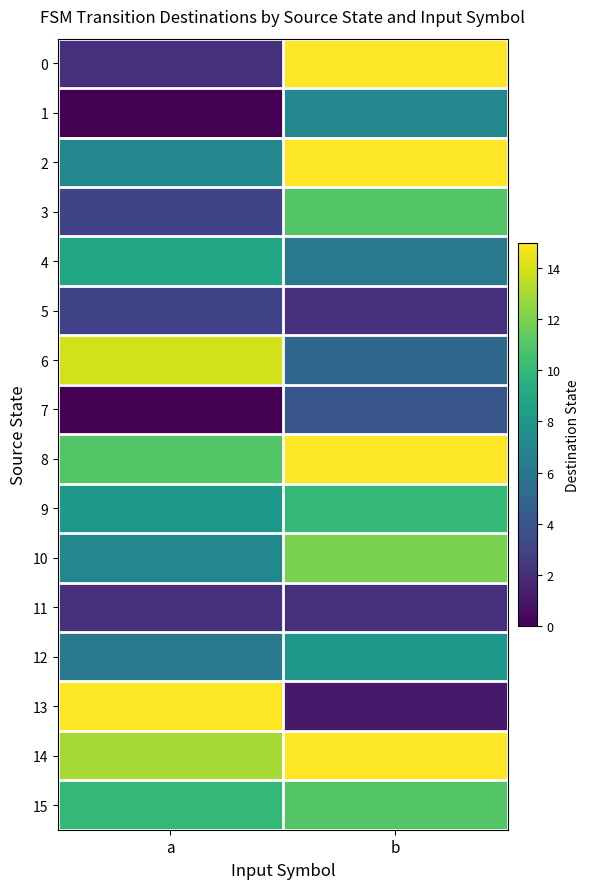

Reading left to right, list all the values displayed in this chart.

0: a=2	b=15
1: a=0	b=7
2: a=7	b=15
3: a=3	b=11
4: a=9	b=6
5: a=3	b=2
6: a=14	b=5
7: a=0	b=4
8: a=11	b=15
9: a=8	b=10
10: a=7	b=12
11: a=2	b=2
12: a=6	b=8
13: a=15	b=1
14: a=13	b=15
15: a=10	b=11